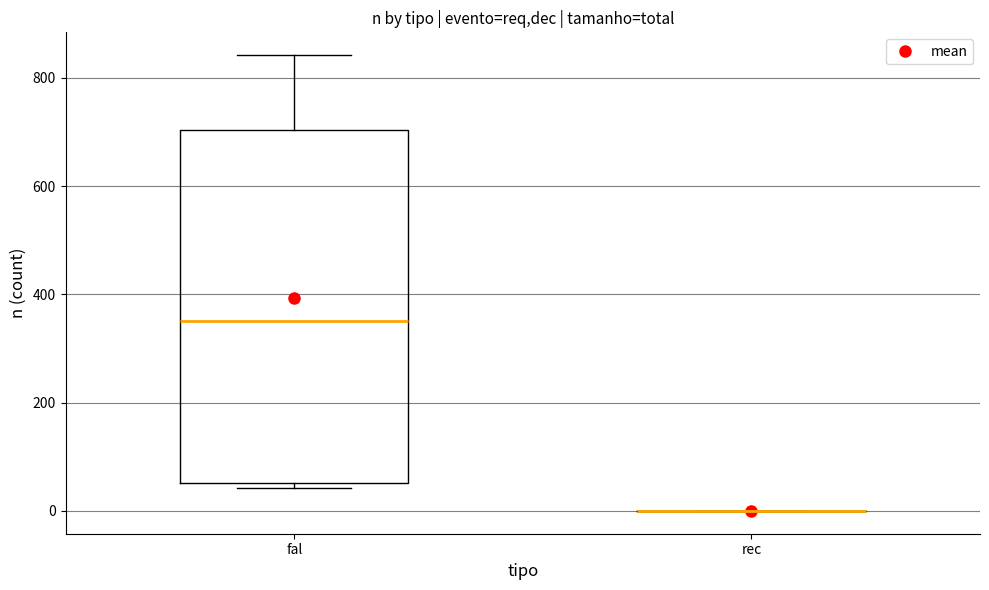

Where does the median line of the box for fal sit on the y-axis? The values are not printed on the chart, so give them approximately, as read against the axis.

360